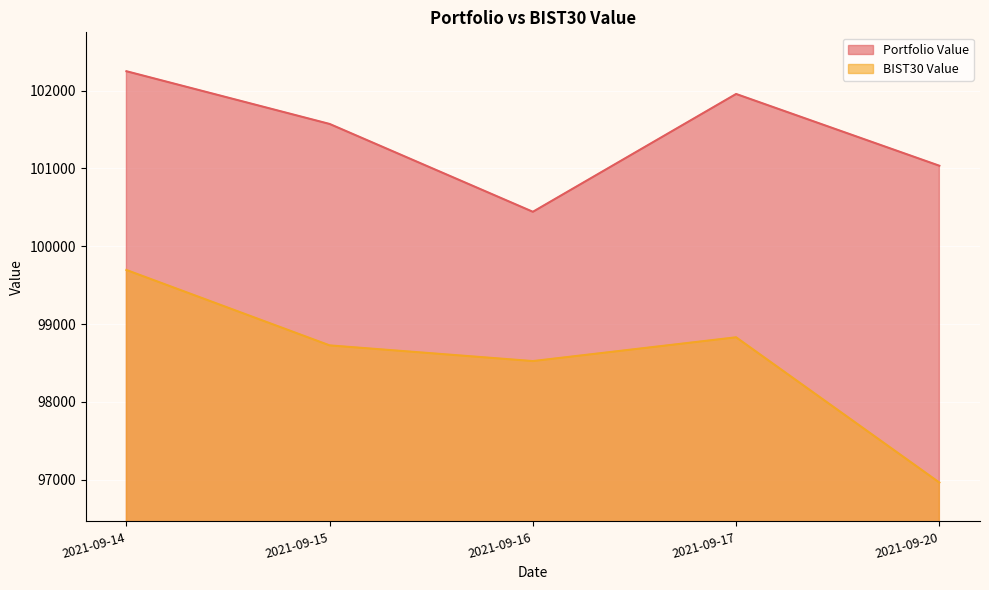

True or false: BIST30 Value and Portfolio Value intersect in this chart.

False